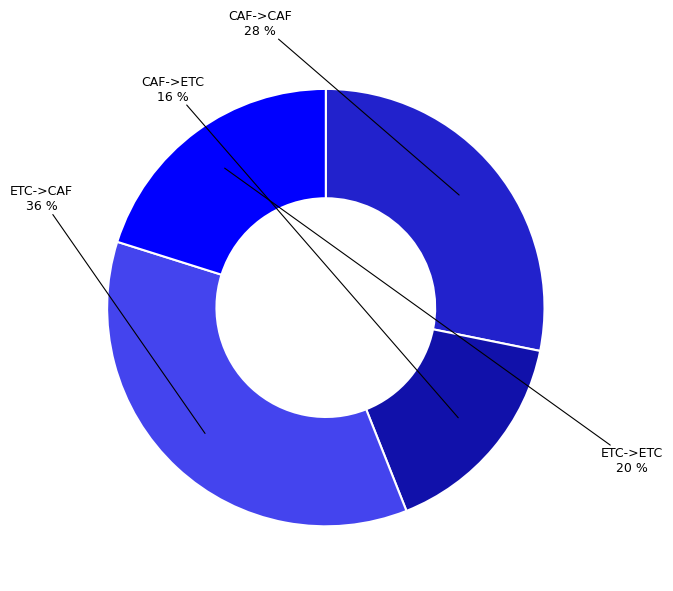

Count the number of slices in the pie.

4